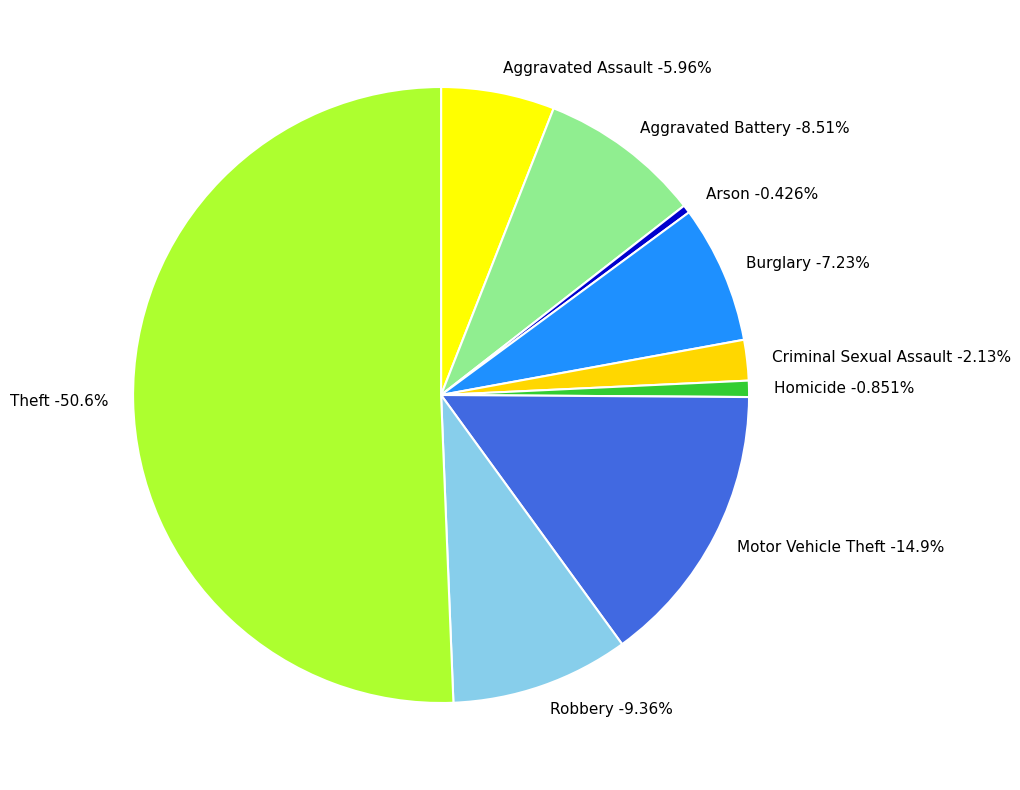

How many segments does this pie chart have?

9